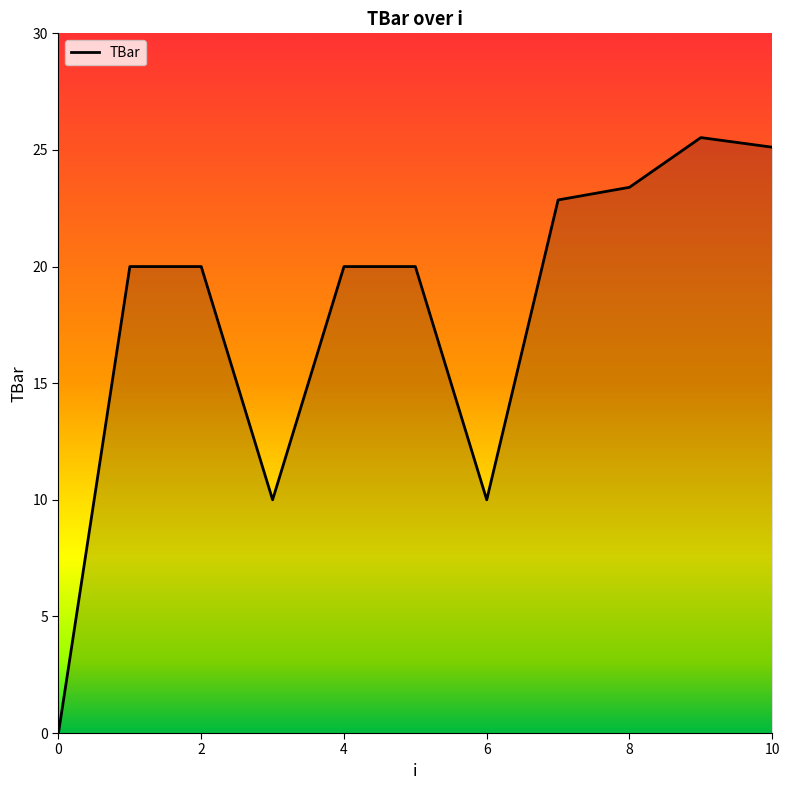

What is the greatest value displayed?

25.5